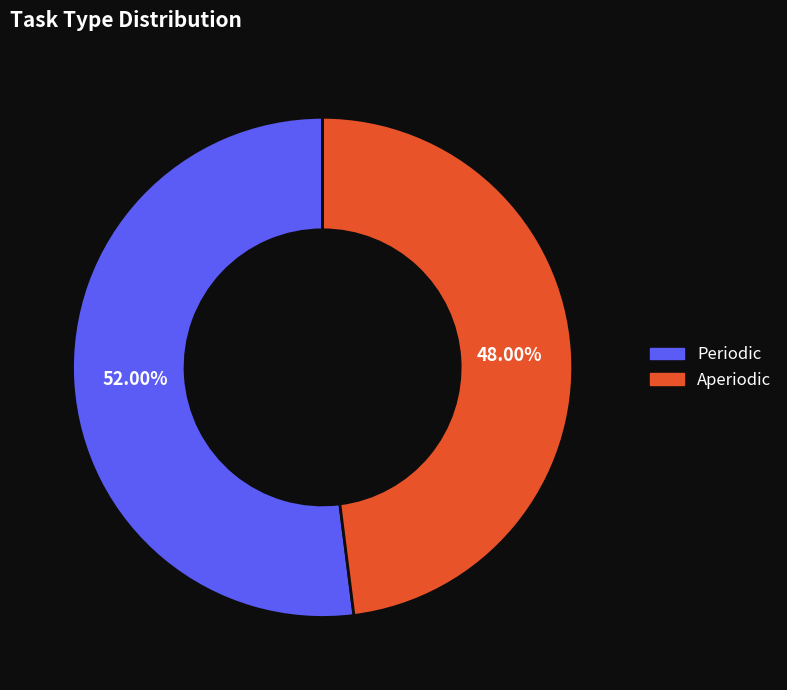

Which slice represents more than half of the pie?

Periodic